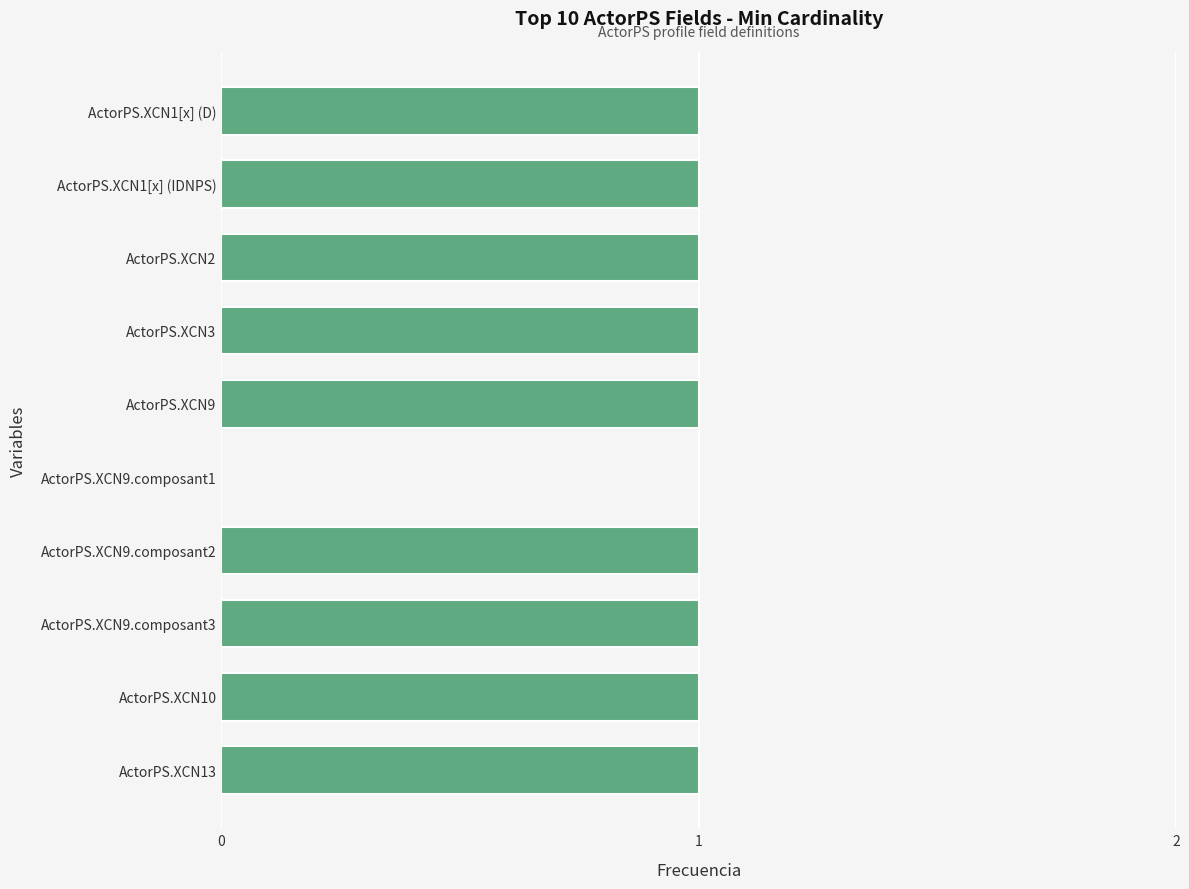

True or false: the data shows 1 at ActorPS.XCN9.

True